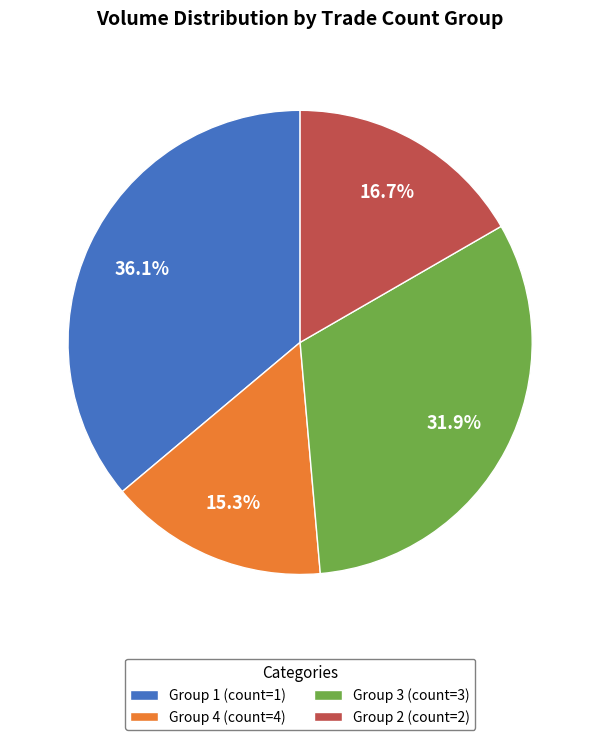

Combined, what portion of the pie is Group 1 (count=1) and Group 2 (count=2)?

52.8%